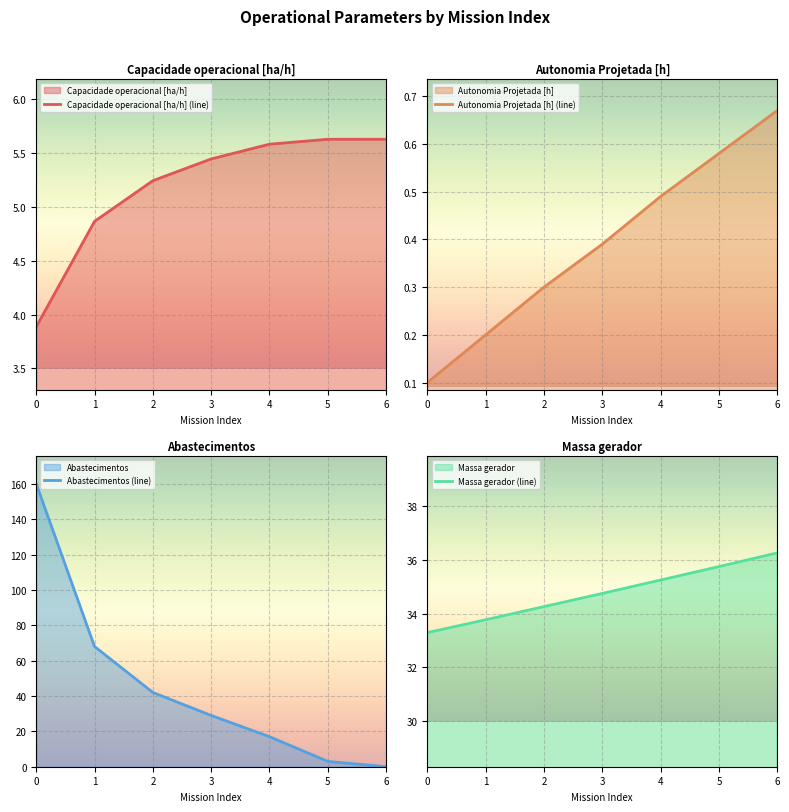

Between which two adjacent categories do Abastecimentos (line) and Capacidade operacional [ha/h] (line) first intersect?

4 and 5